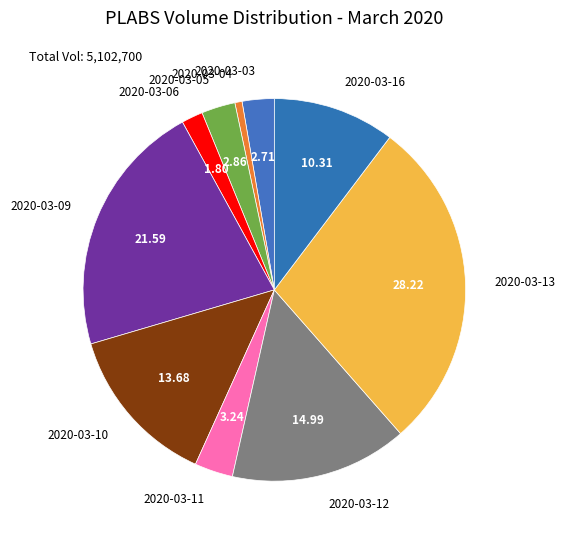

What is the ratio of the value at 2020-03-10 to the value at 2020-03-16?

1.3